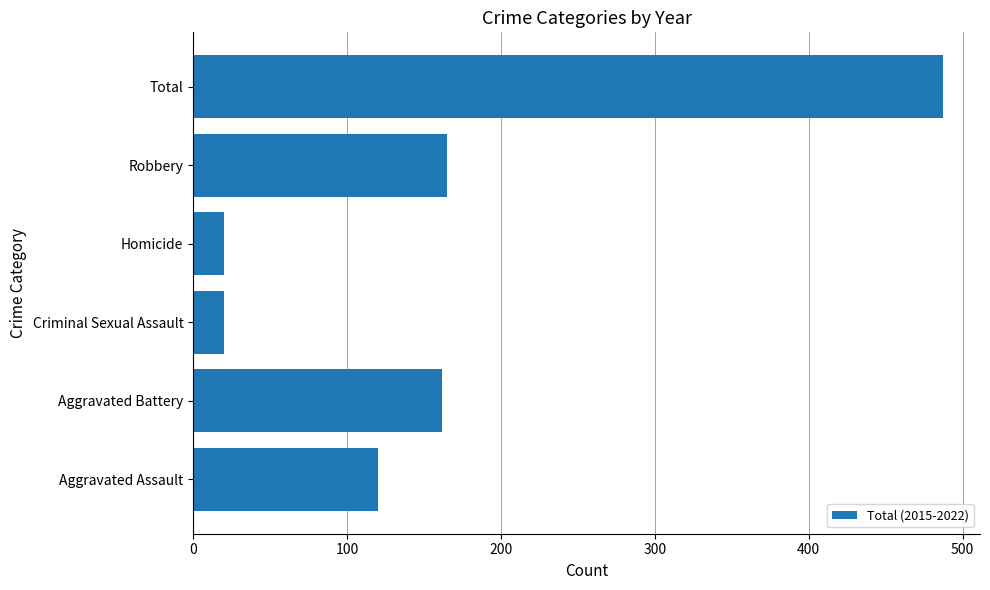

The chart shows a value of 20 at Criminal Sexual Assault. True or false?

True